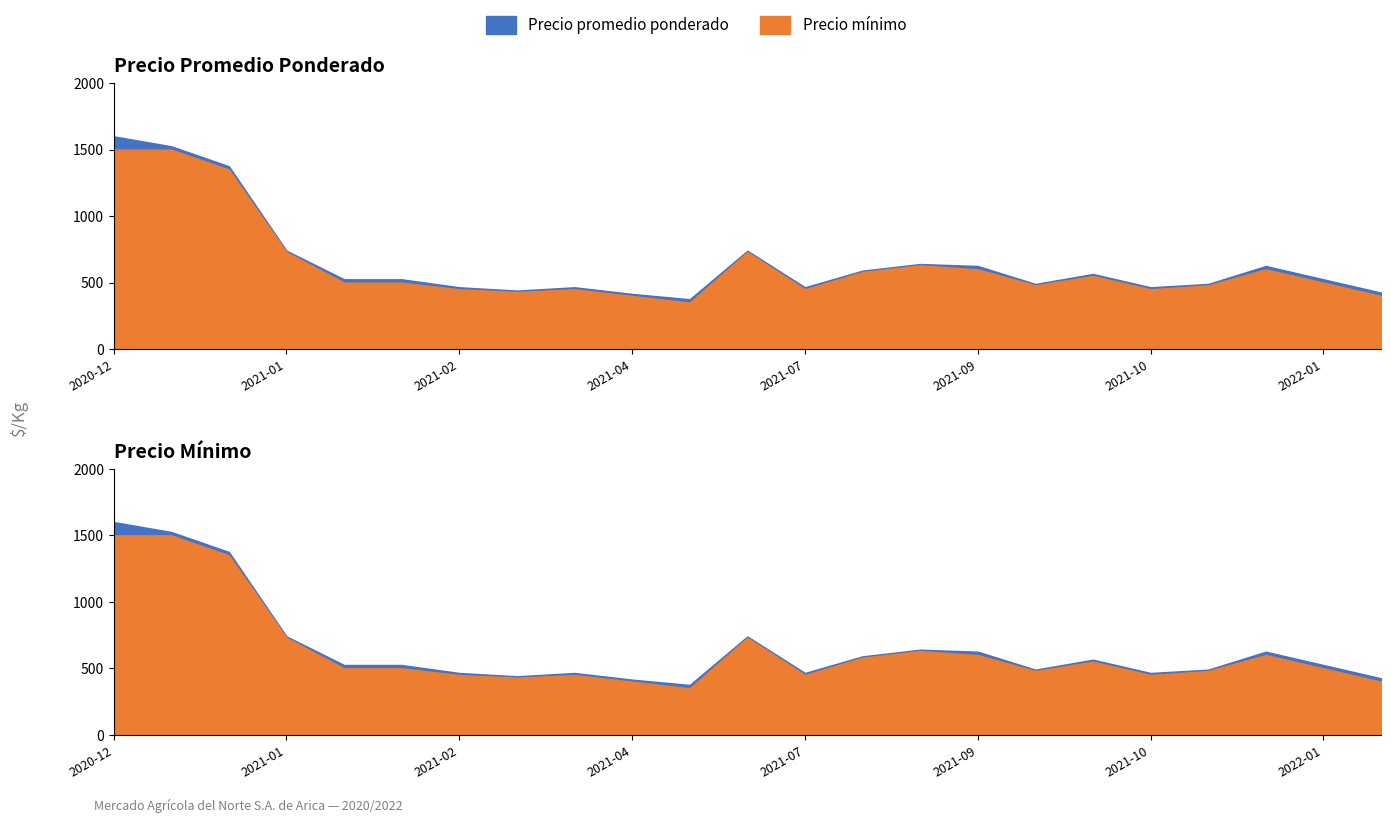

Which series has the largest total across all categories?

Precio promedio ponderado